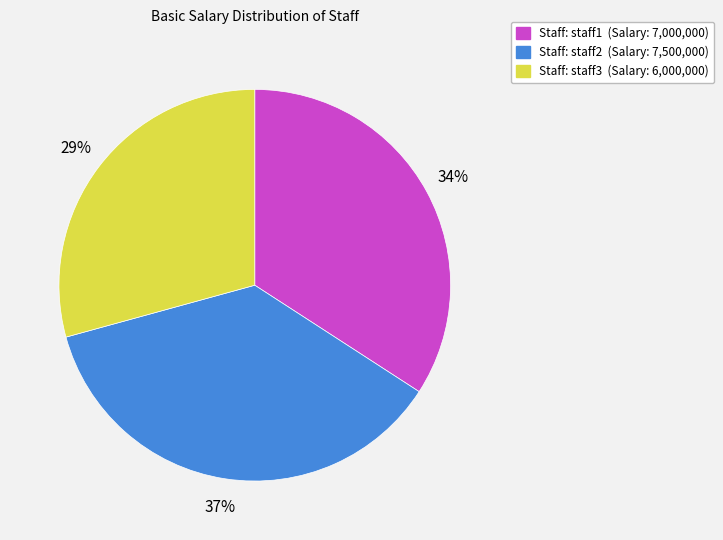

Which has a higher value, Staff: staff1 (Salary: 7,000,000) or Staff: staff2 (Salary: 7,500,000)?

Staff: staff2 (Salary: 7,500,000)